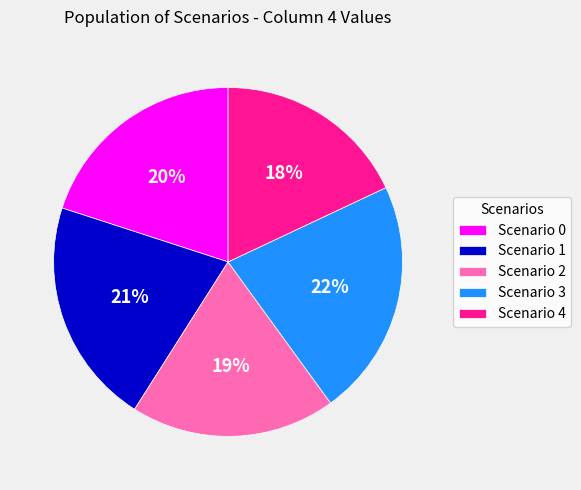

How many slices are in this pie chart?

5